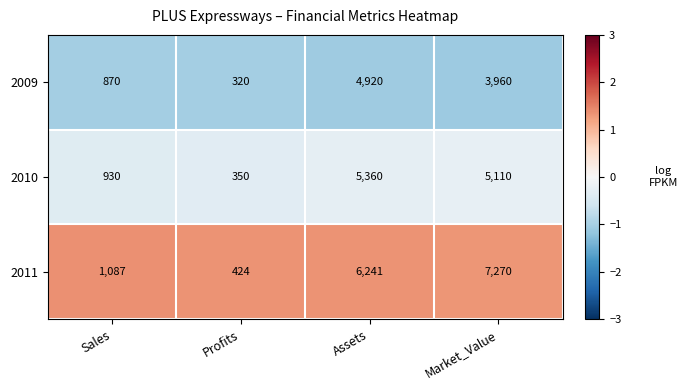

What is the difference between the maximum and minimum values in the 2009 series?

4600